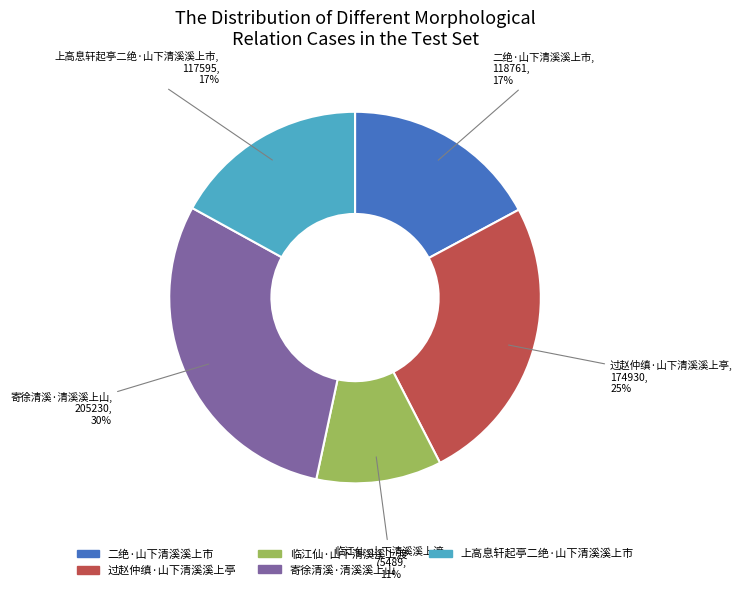

Is it true that 过赵仲缜·山下清溪溪上亭 is 25% of the pie?

True